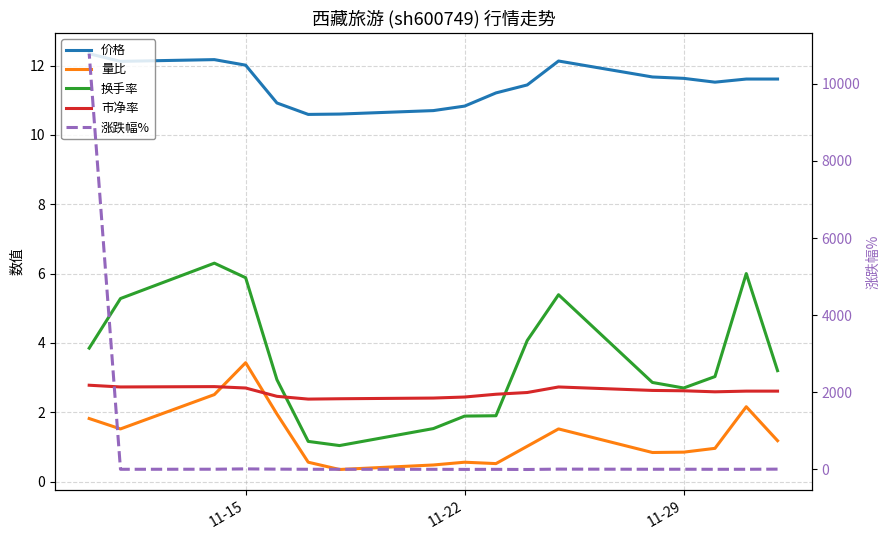

Is this an area chart (filled region under the line)?

No